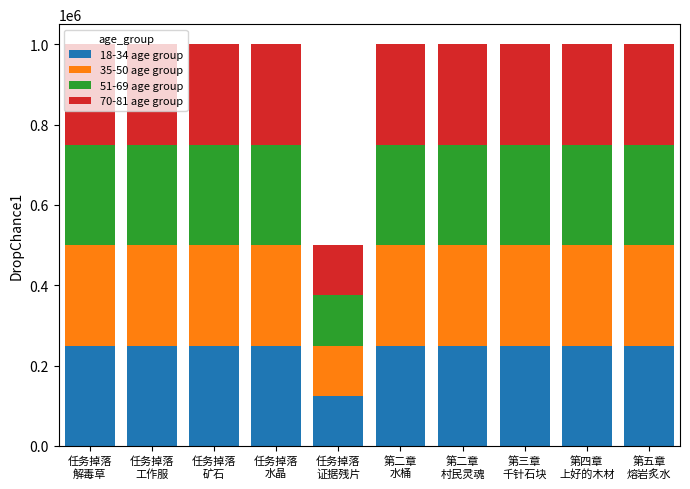

What is the maximum value for 18-34 age group?

250000